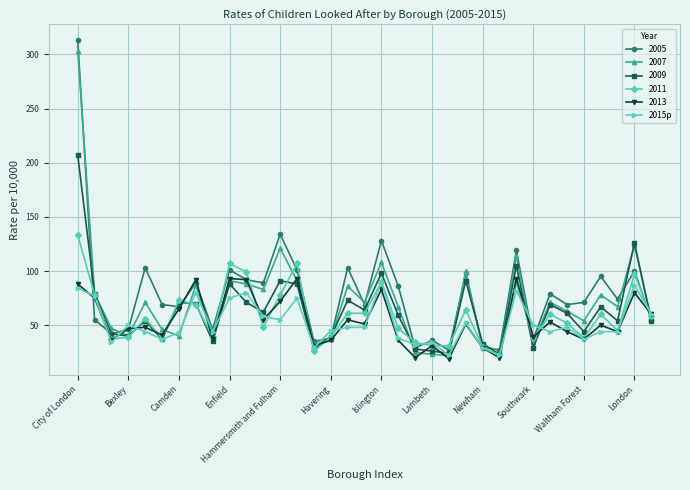

How many values in the 2009 series are below 61?

17